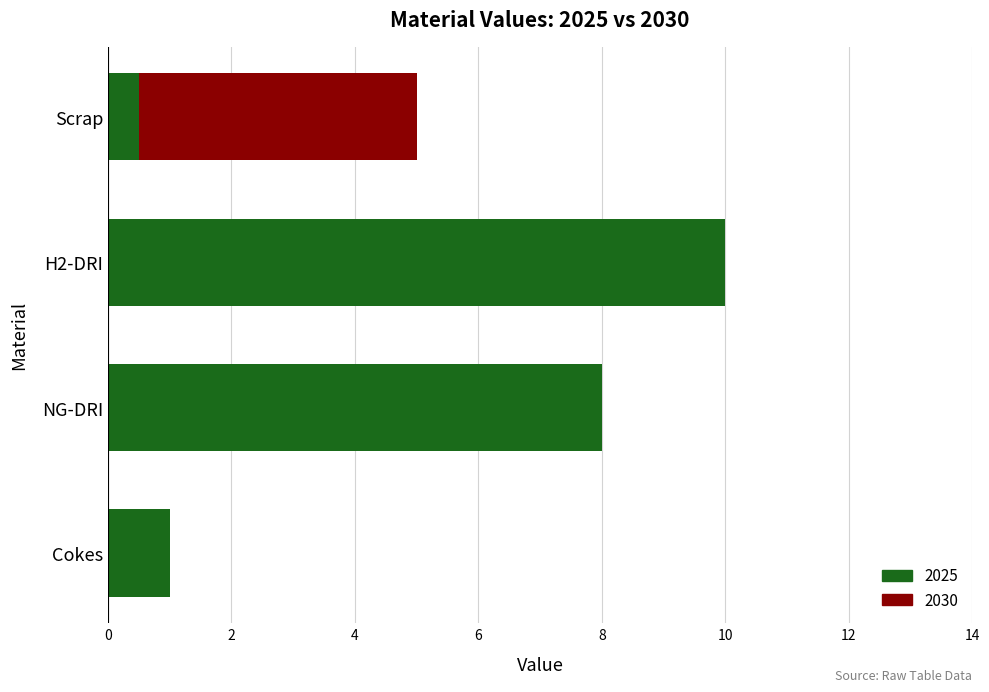

List the labels in order of value, largest first.

H2-DRI, NG-DRI, Scrap, Cokes